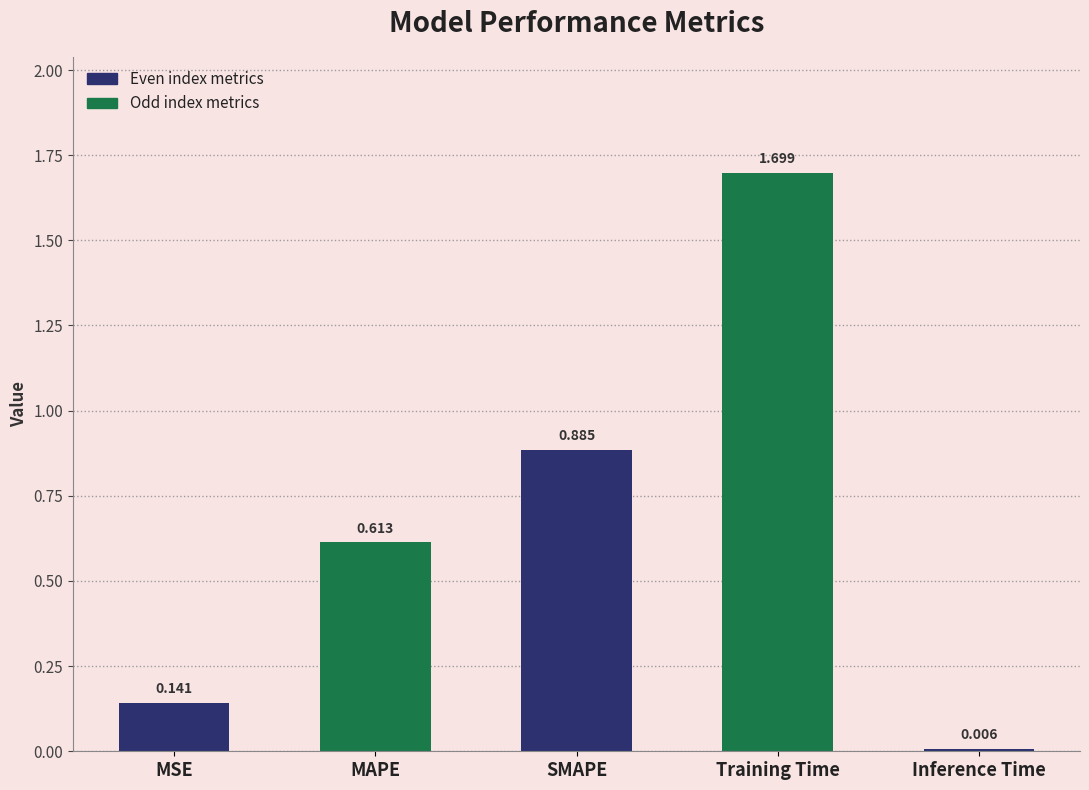

Between Inference Time and Training Time, which is larger?

Training Time